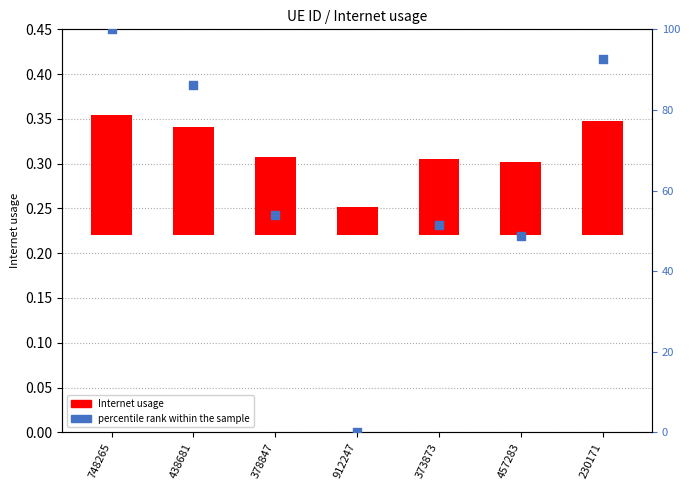

Which series has the largest Y range (max minus min)?

percentile rank within the sample